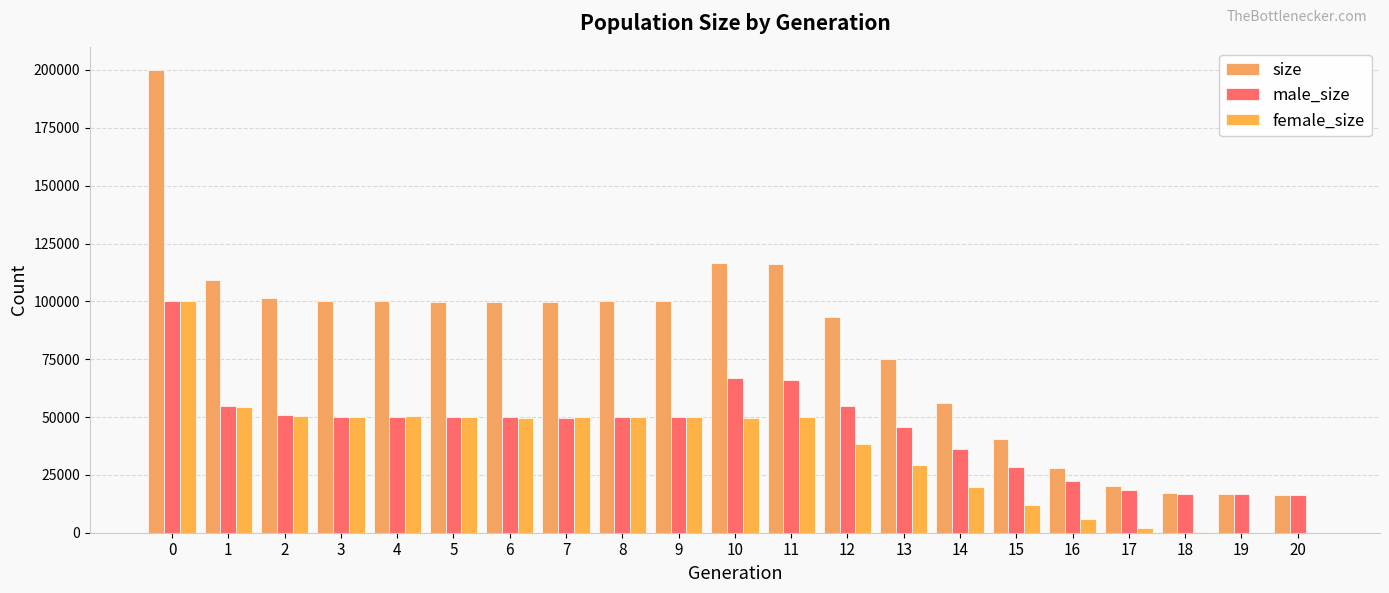

Which has a higher value, 18 or 12?

12